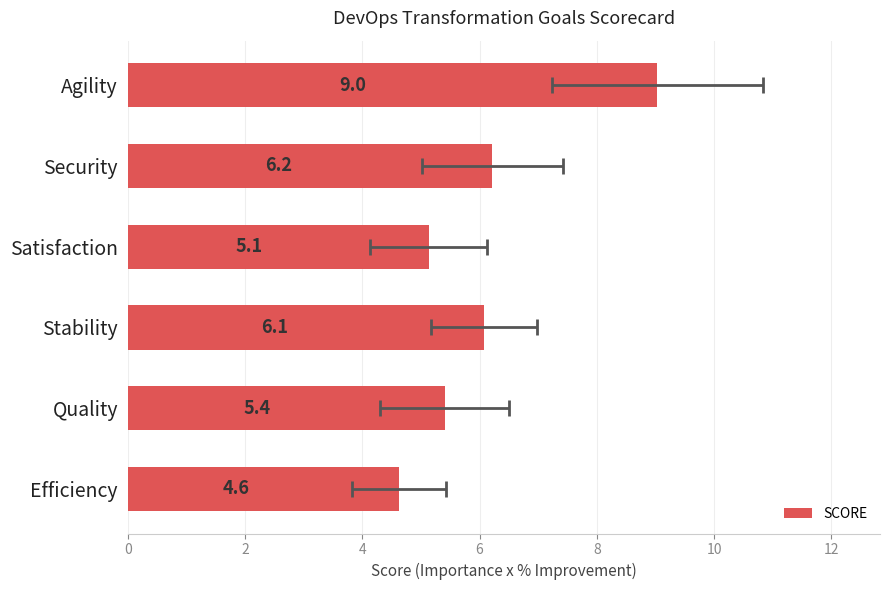

Count the number of categories in the chart.

6